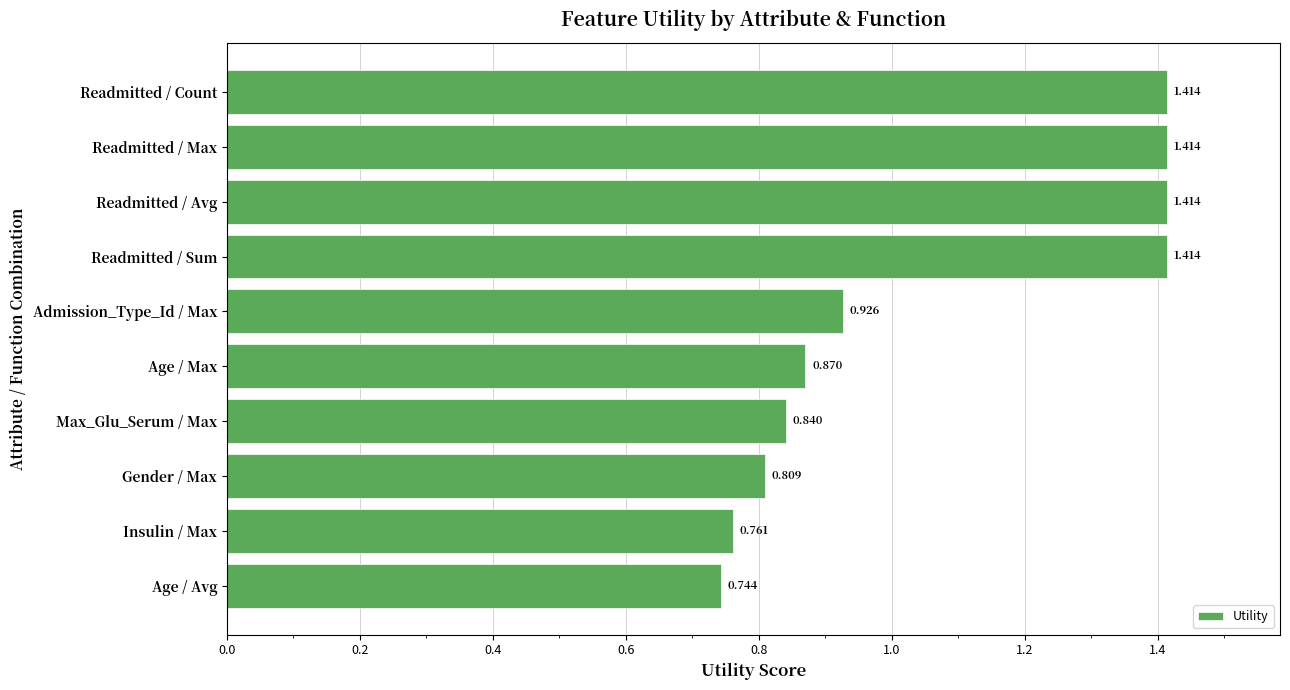

At which label is the value closest to 1?

Admission_Type_Id / Max